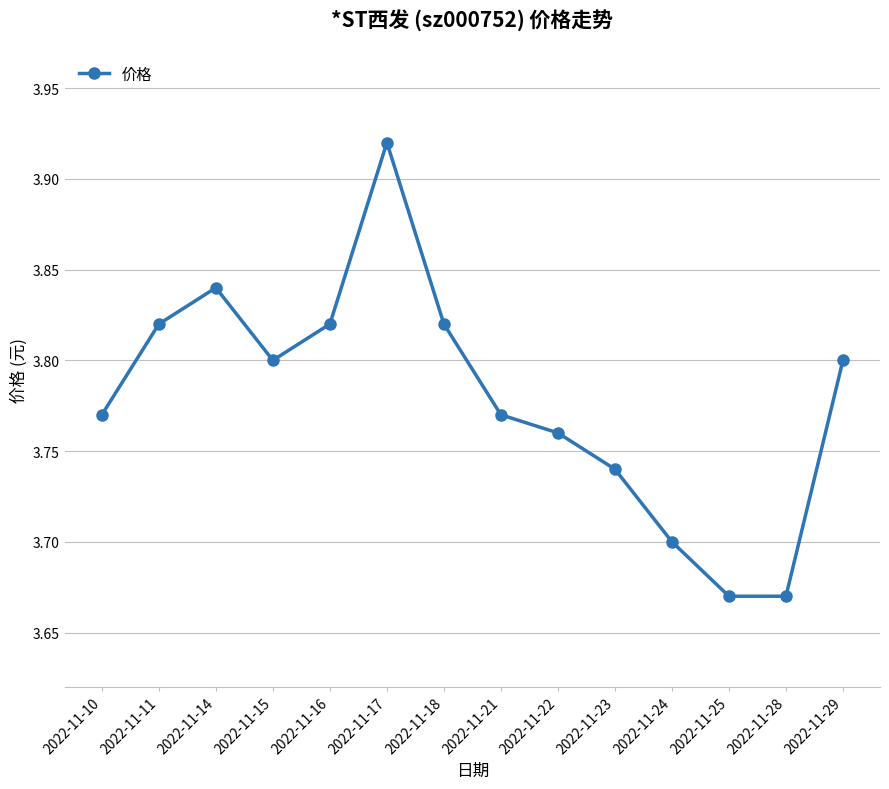

Count the values in the range 3 to 4.

14